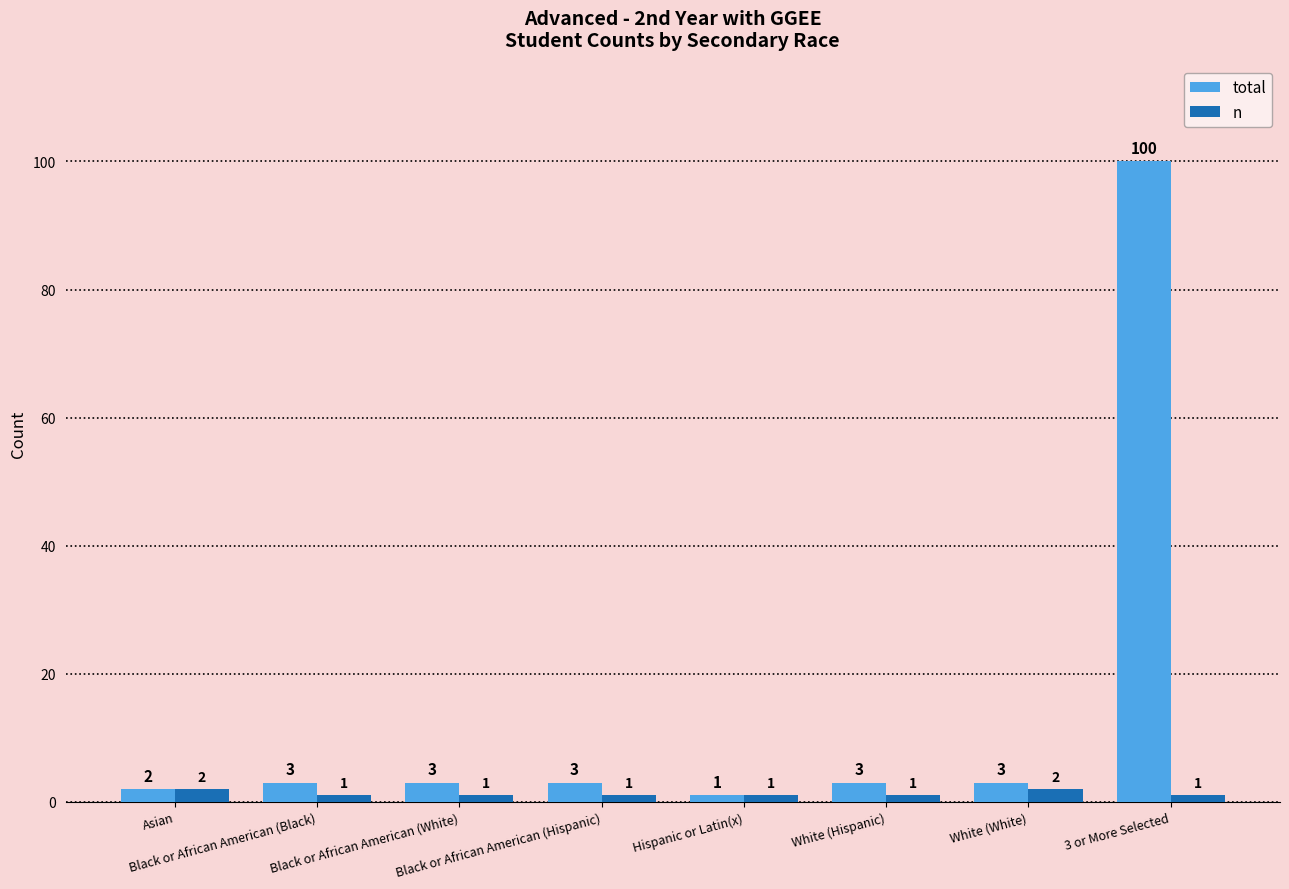

What is the spread (max minus min) of values at Black or African American (White)?

2